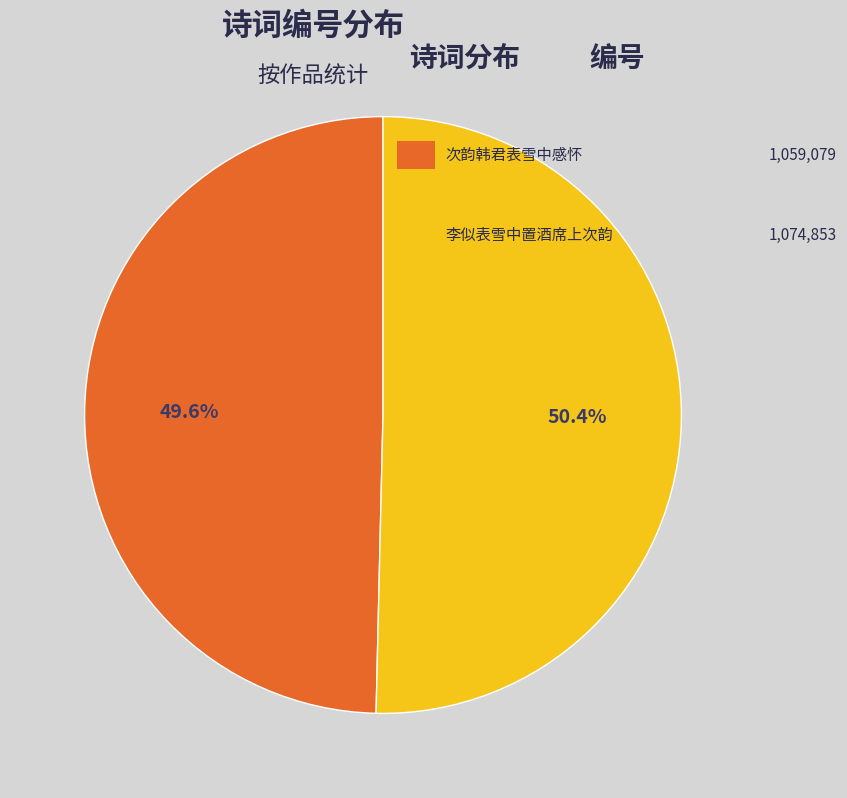

Is there any slice that represents more than half of the pie?

Yes